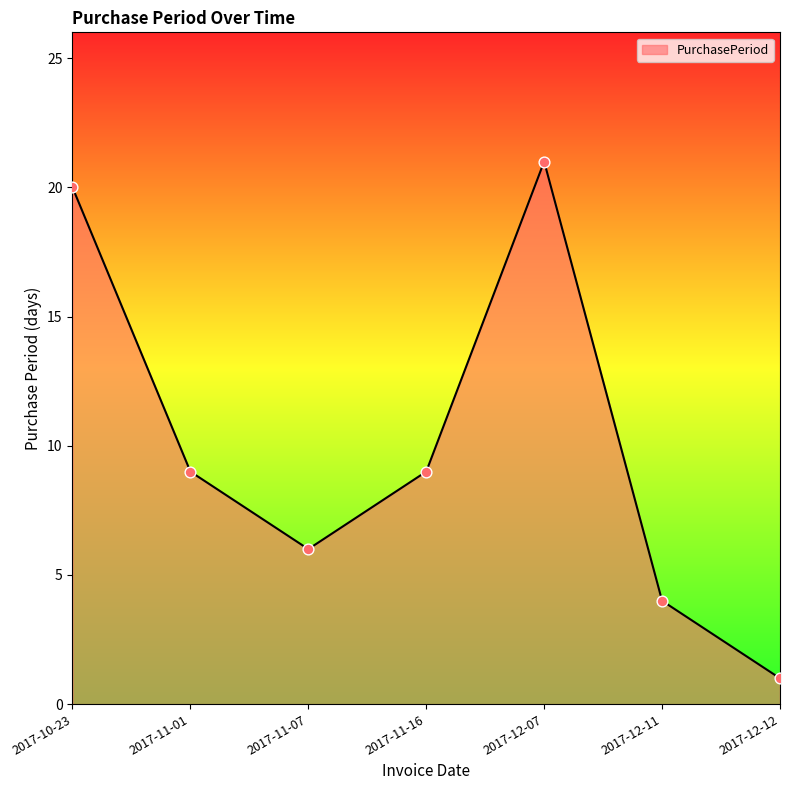

Which has a higher value, 2017-12-11 or 2017-12-07?

2017-12-07